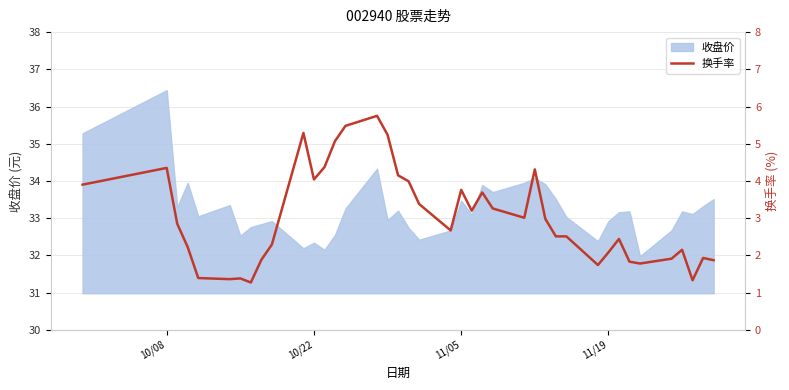

What is the highest value of the 收盘价 series?

36.4